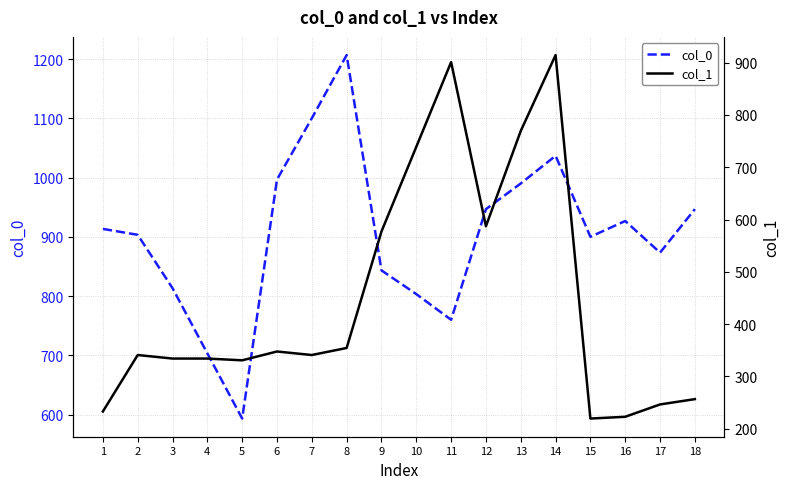

At which label is col_1 closest to 567?

9